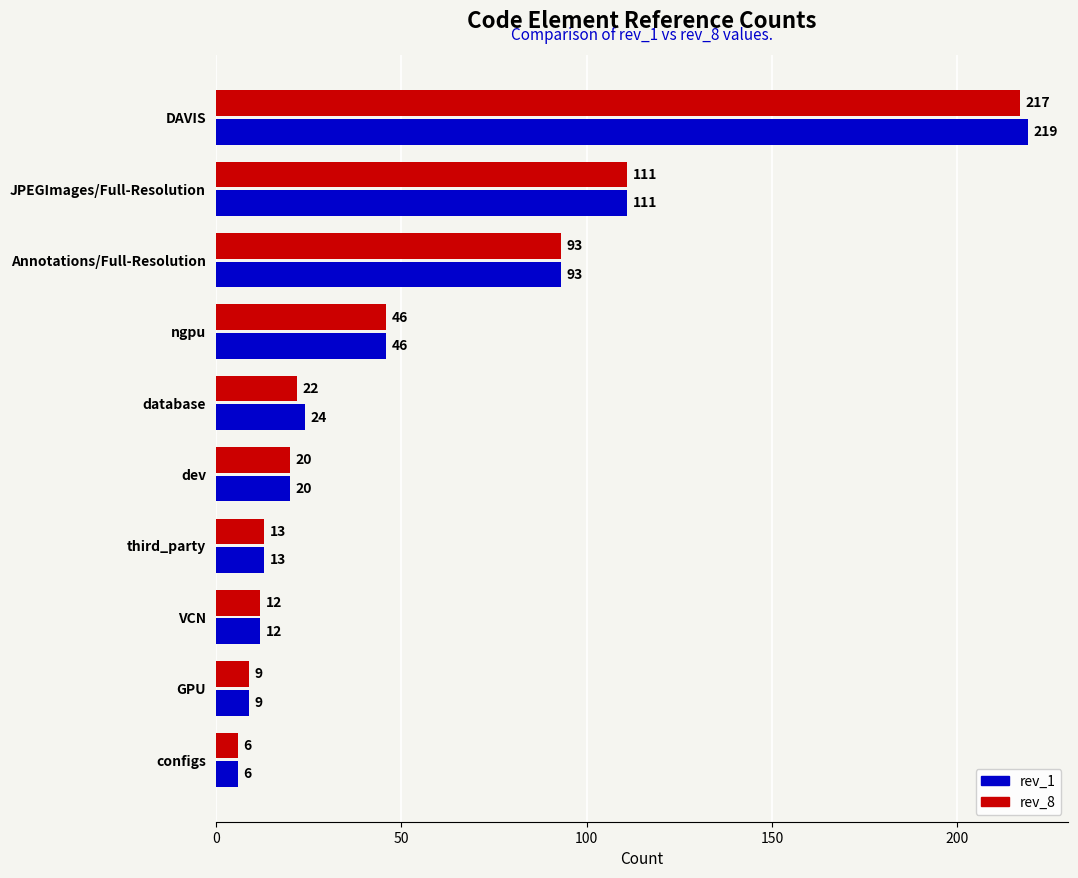

Which series has the largest total across all categories?

rev_1